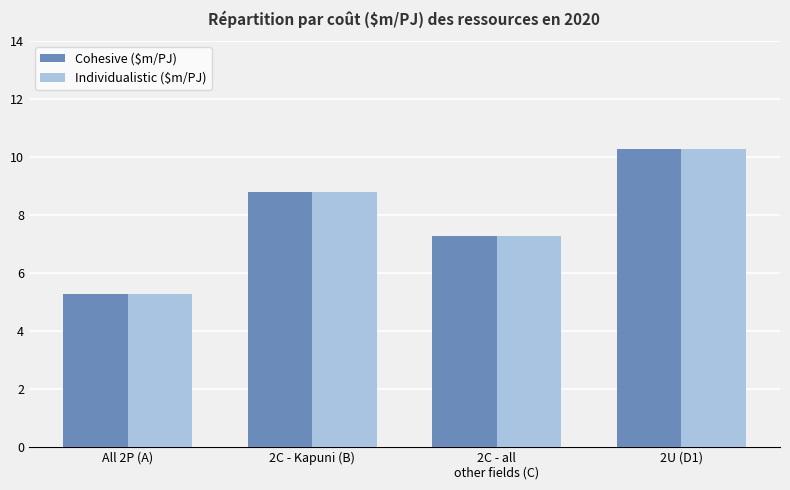

What is the total value across all series at 2U (D1)?

20.5